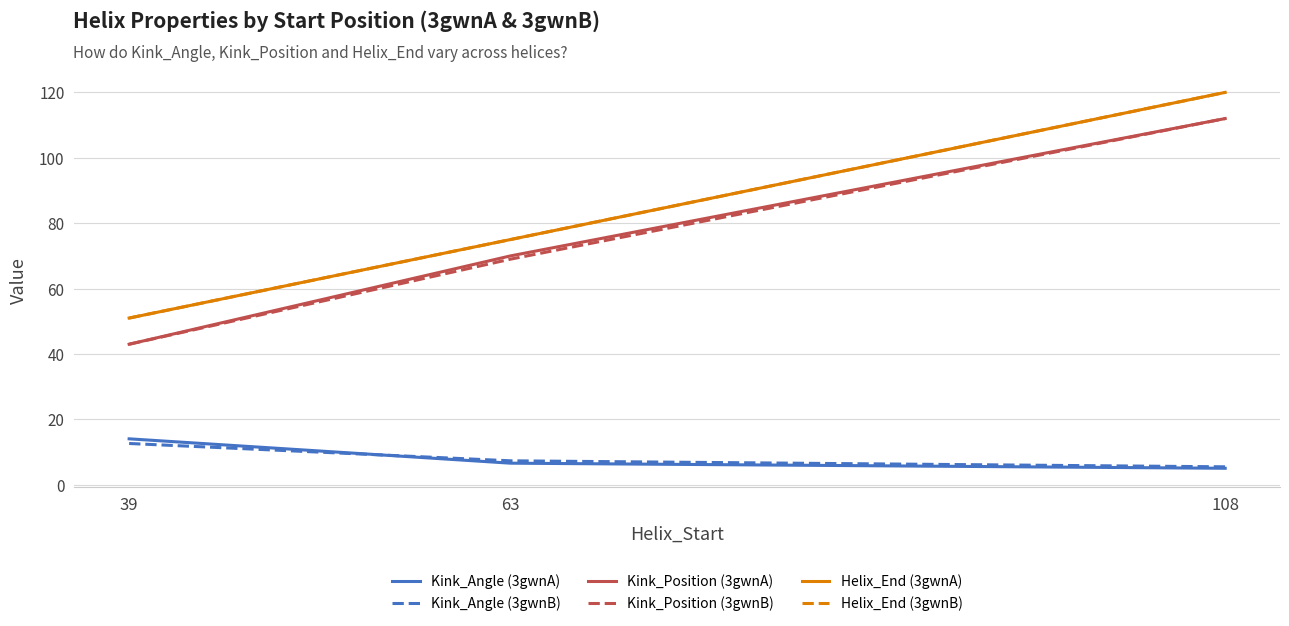

Reading left to right, transcribe all the data shown in this chart.

Kink_Angle (3gwnA): 39=14.1	63=6.6	108=5.1
Kink_Angle (3gwnB): 39=12.7	63=7.4	108=5.5
Kink_Position (3gwnA): 39=43.0	63=70.0	108=112.0
Kink_Position (3gwnB): 39=43.0	63=69.0	108=112.0
Helix_End (3gwnA): 39=51.0	63=75.0	108=120.0
Helix_End (3gwnB): 39=51.0	63=75.0	108=120.0